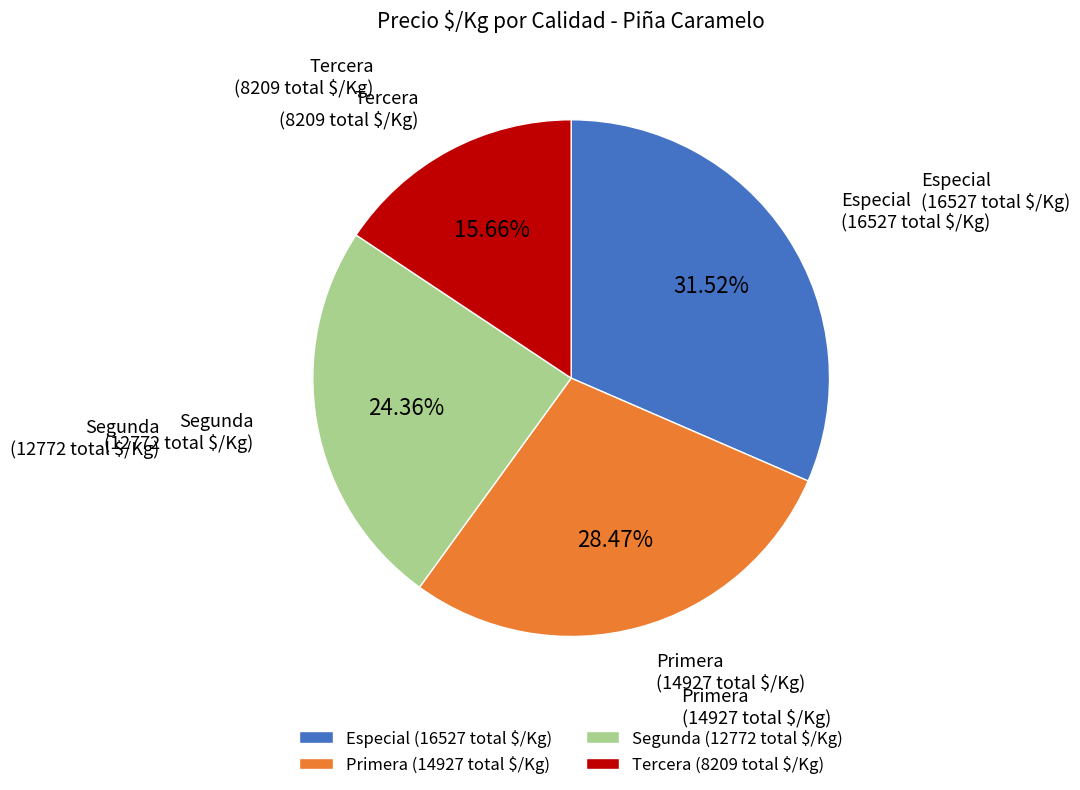

Is there any slice that represents more than half of the pie?

No